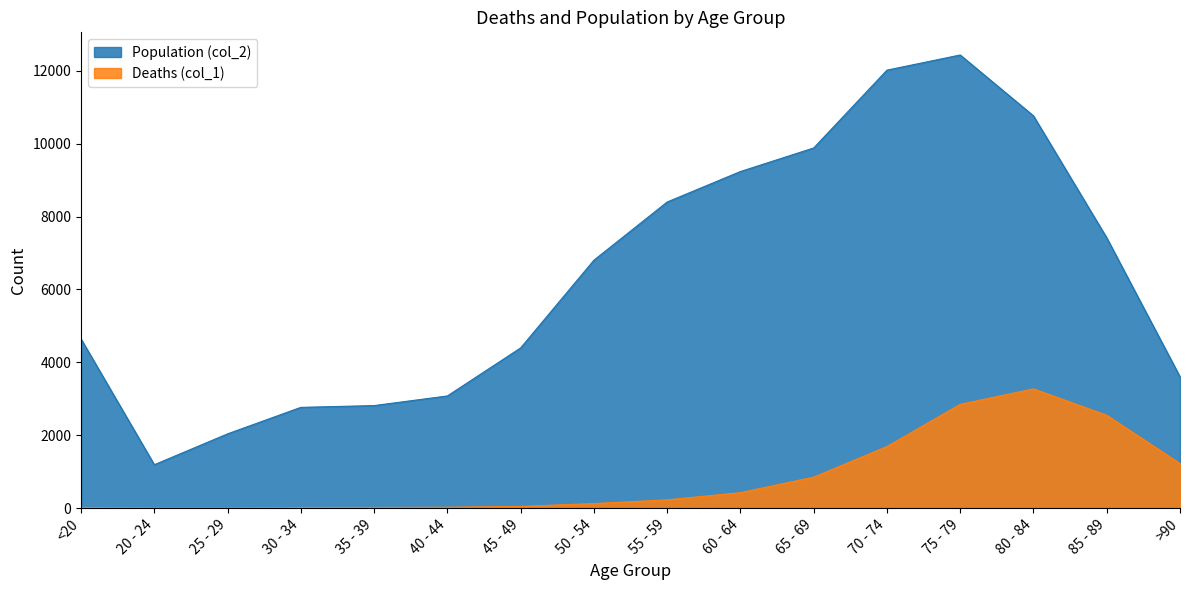

How many distinct data groups are displayed?

2